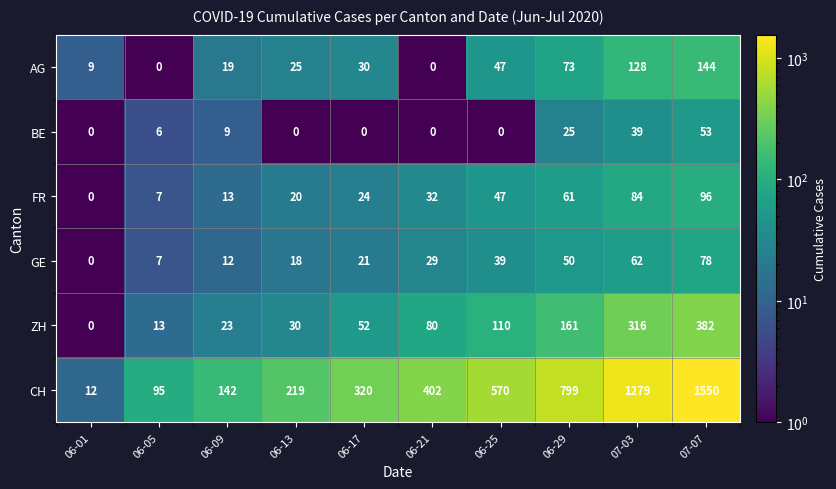

What is the difference between the highest and lowest values at 06-25?

570